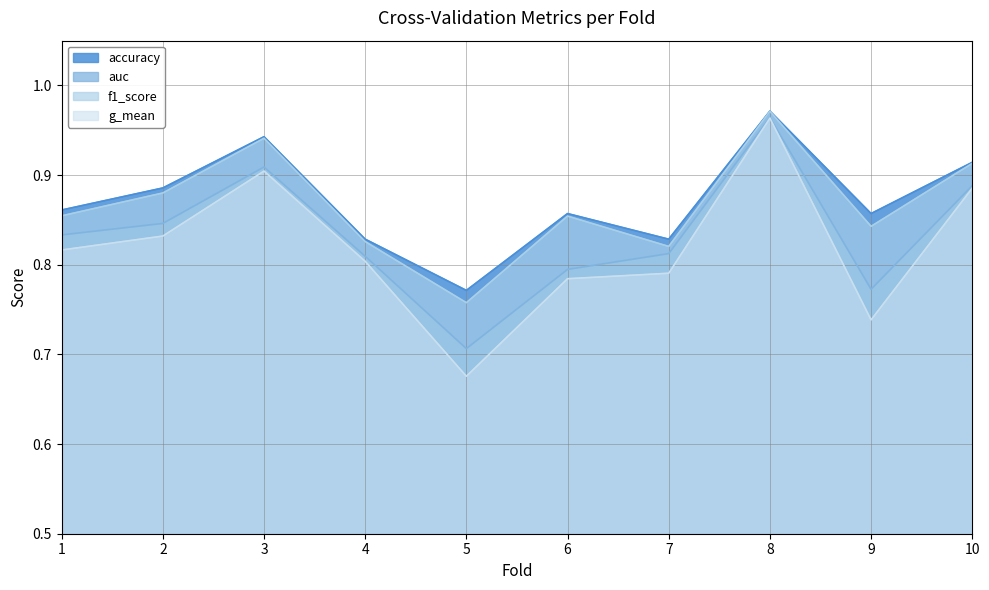

Rank the categories by accuracy value from highest to lowest.

8, 3, 10, 2, 1, 6, 9, 4, 7, 5